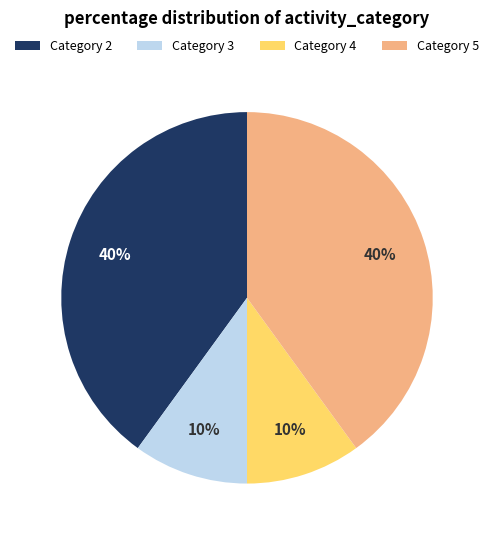

To the nearest percent, what is the difference between the largest and smallest slice percentages?

30%